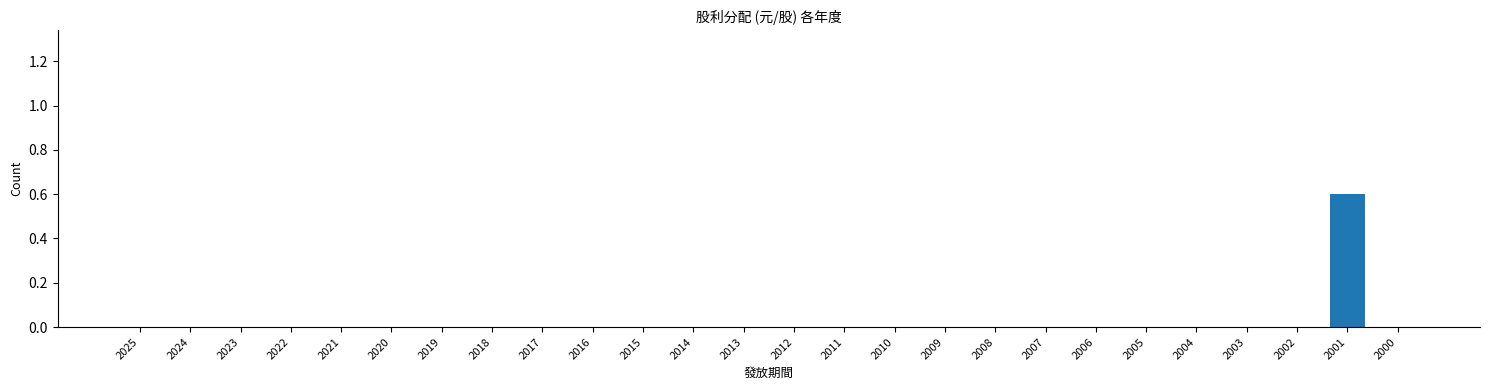

Reading right to left, transcribe all the data shown in this chart.

2000=0.0	2001=0.6	2002=0.0	2003=0.0	2004=0.0	2005=0.0	2006=0.0	2007=0.0	2008=0.0	2009=0.0	2010=0.0	2011=0.0	2012=0.0	2013=0.0	2014=0.0	2015=0.0	2016=0.0	2017=0.0	2018=0.0	2019=0.0	2020=0.0	2021=0.0	2022=0.0	2023=0.0	2024=0.0	2025=0.0